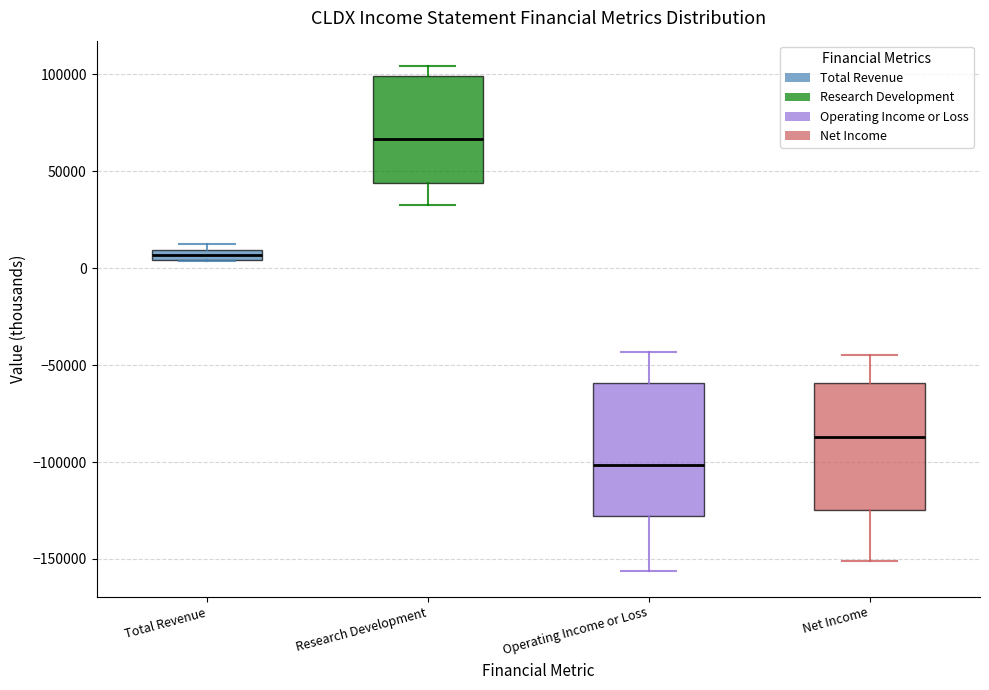

Which box has the lowest median line?

Operating Income or Loss